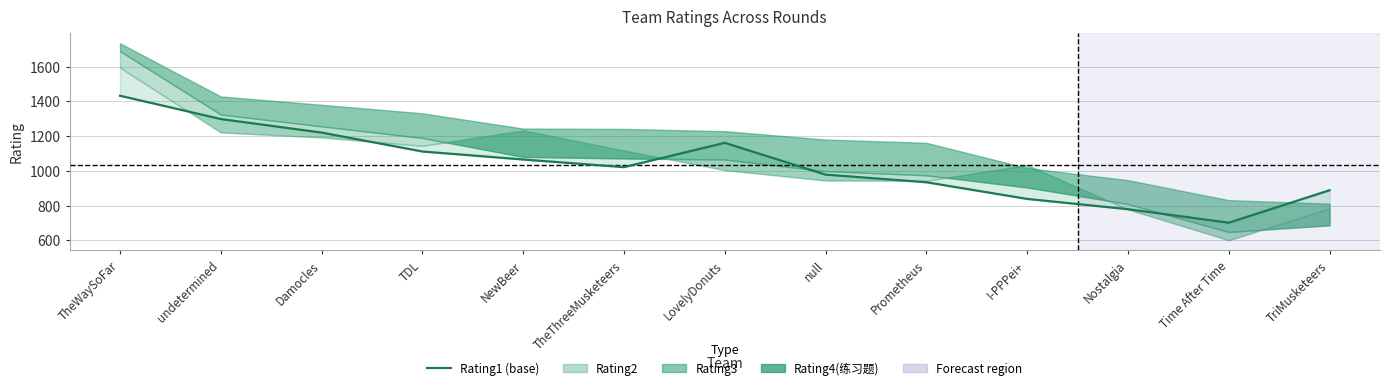

What is the difference between the values at undetermined and TheThreeMusketeers?

277